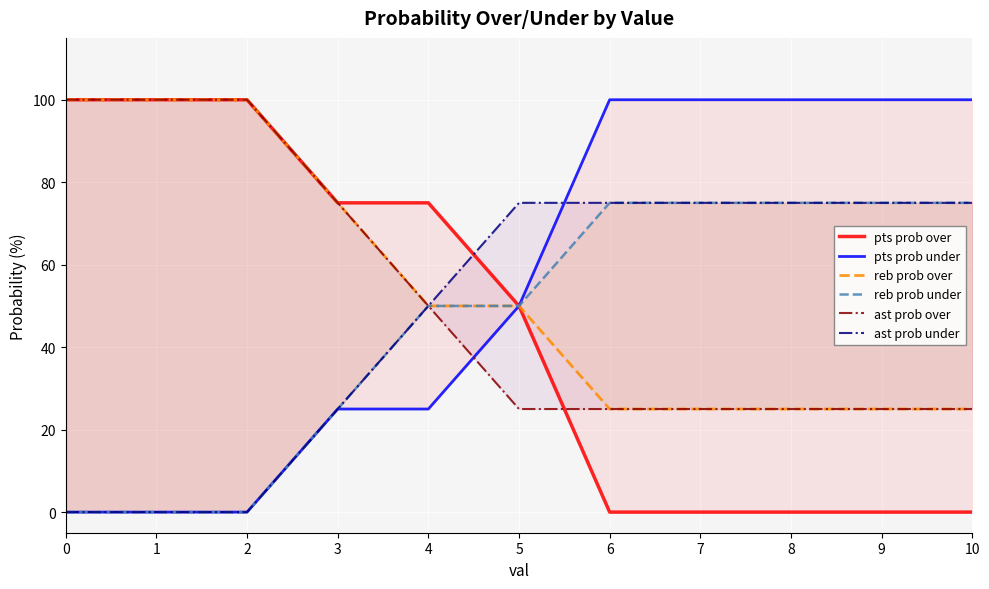

The value of pts prob under at 0 is 38. True or false?

False